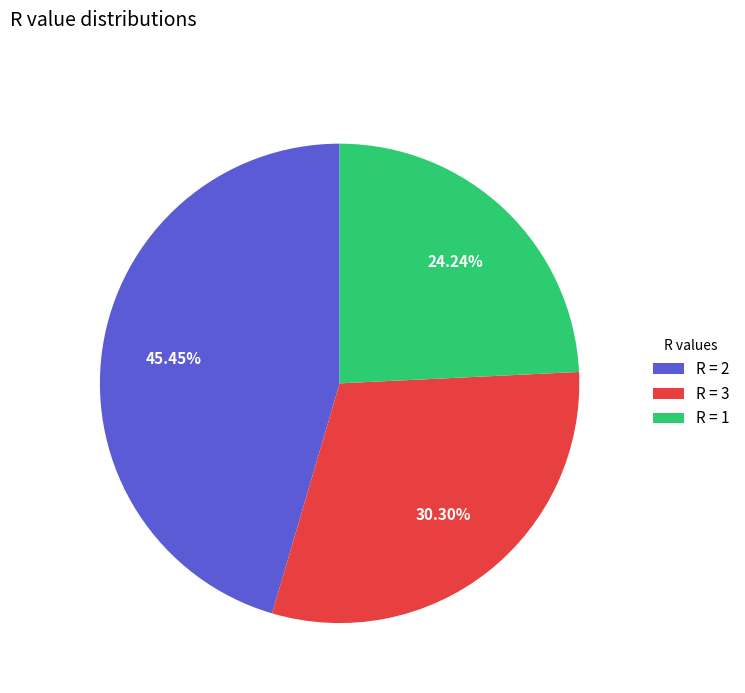

Rank the categories by value from highest to lowest.

R = 2, R = 3, R = 1